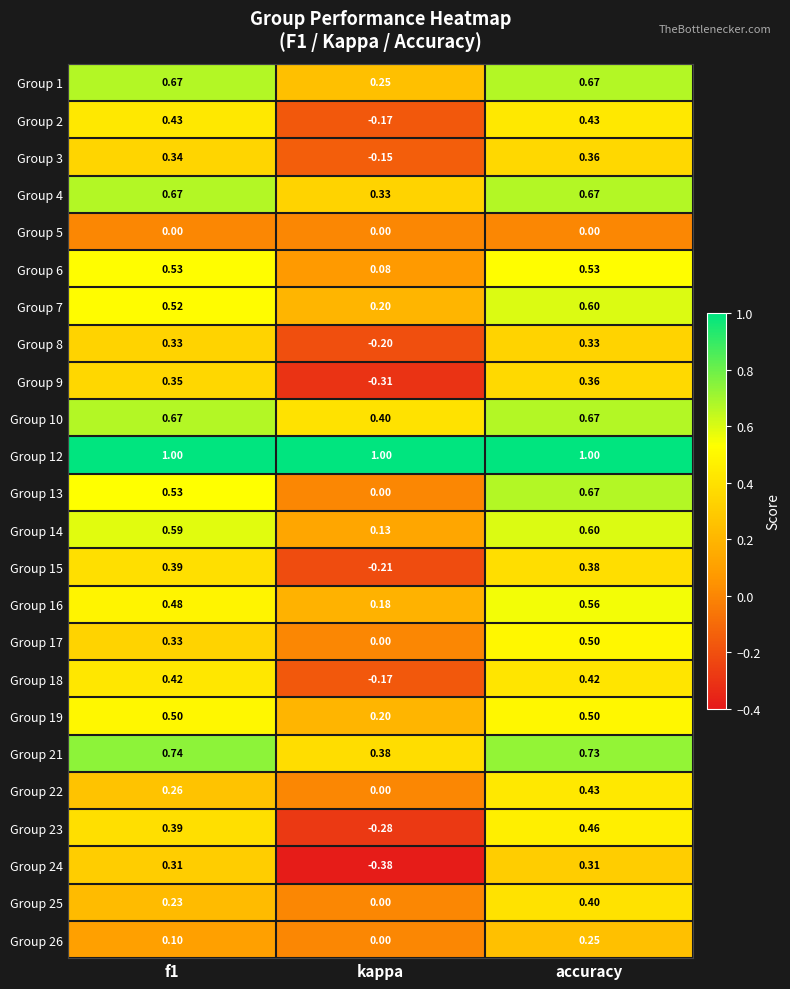

How many categories are shown in the chart?

3